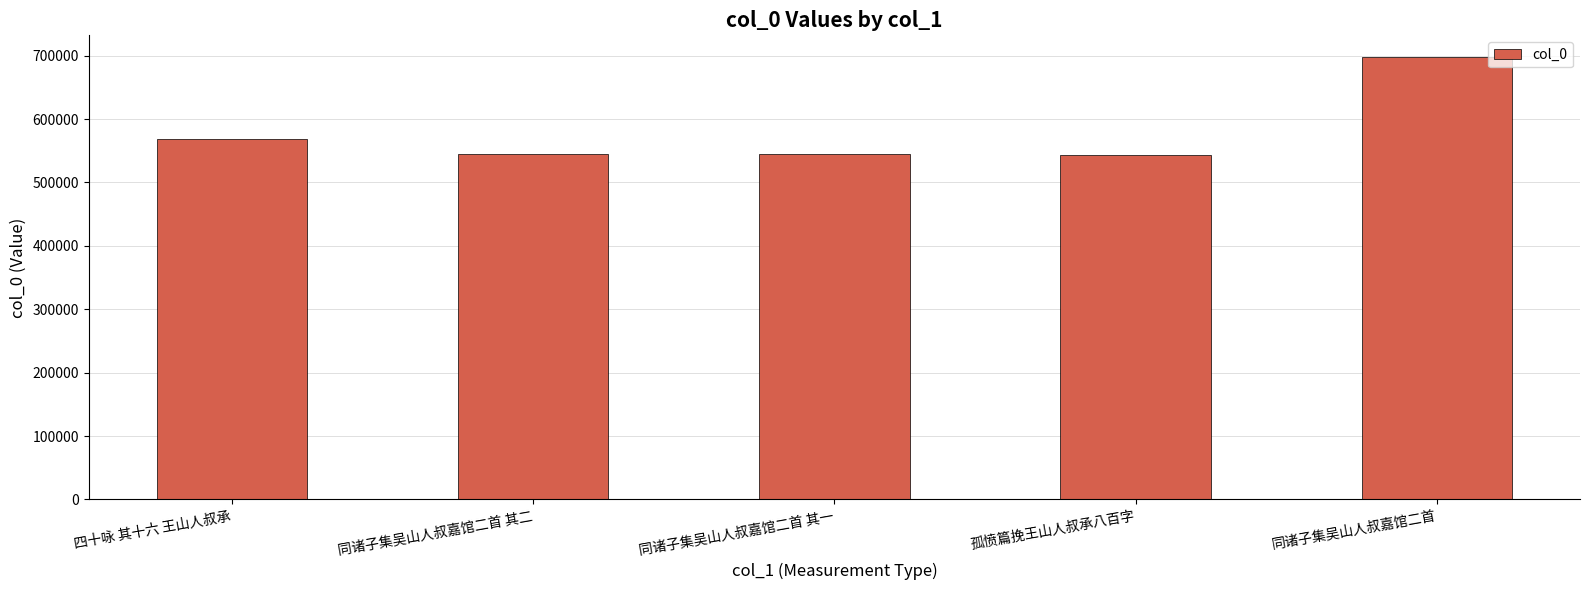

What is the greatest value displayed?

697137